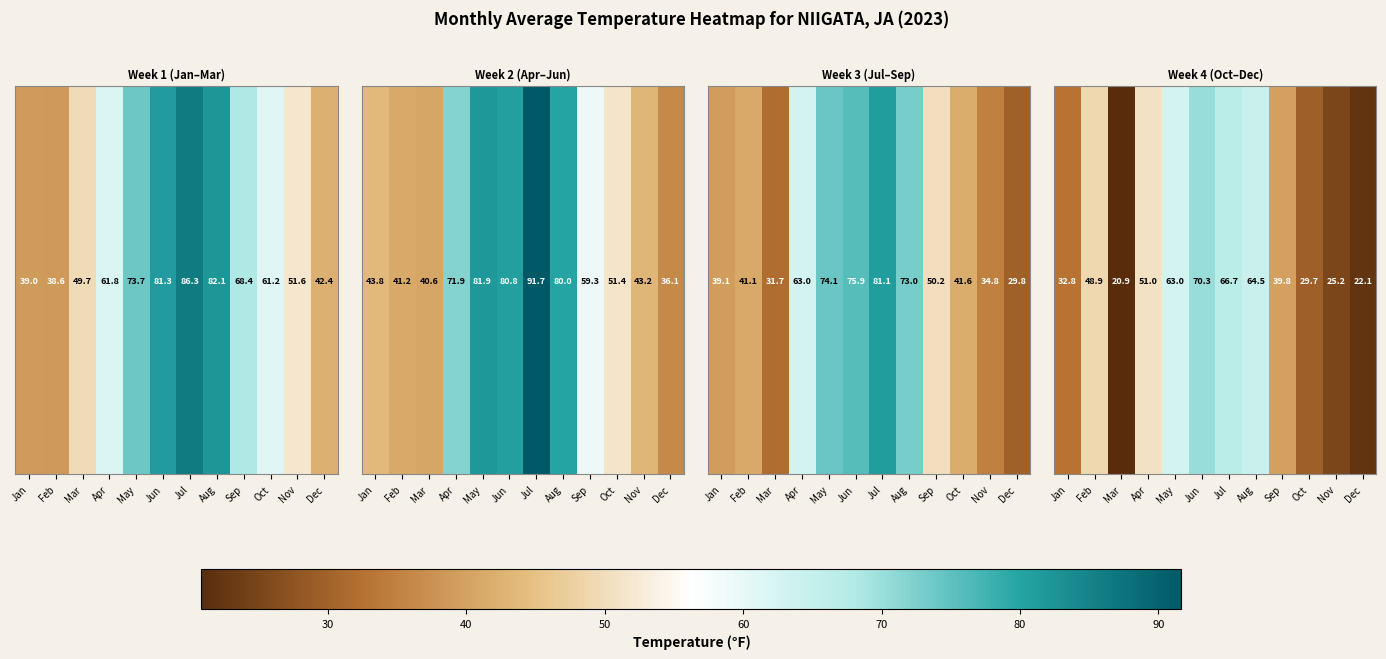

What is the difference between the values at Aug and Jan?

31.7